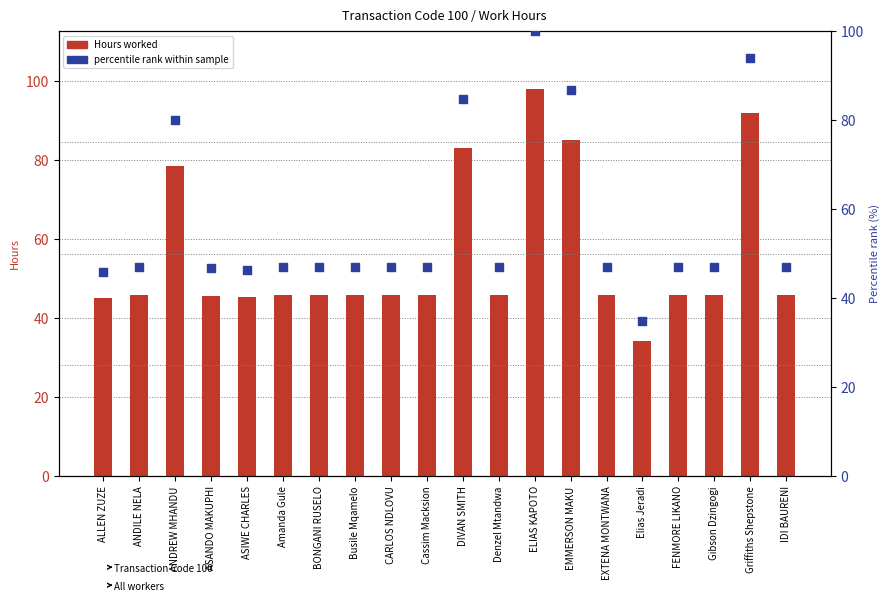

Which series reaches the minimum Y coordinate?

Hours worked